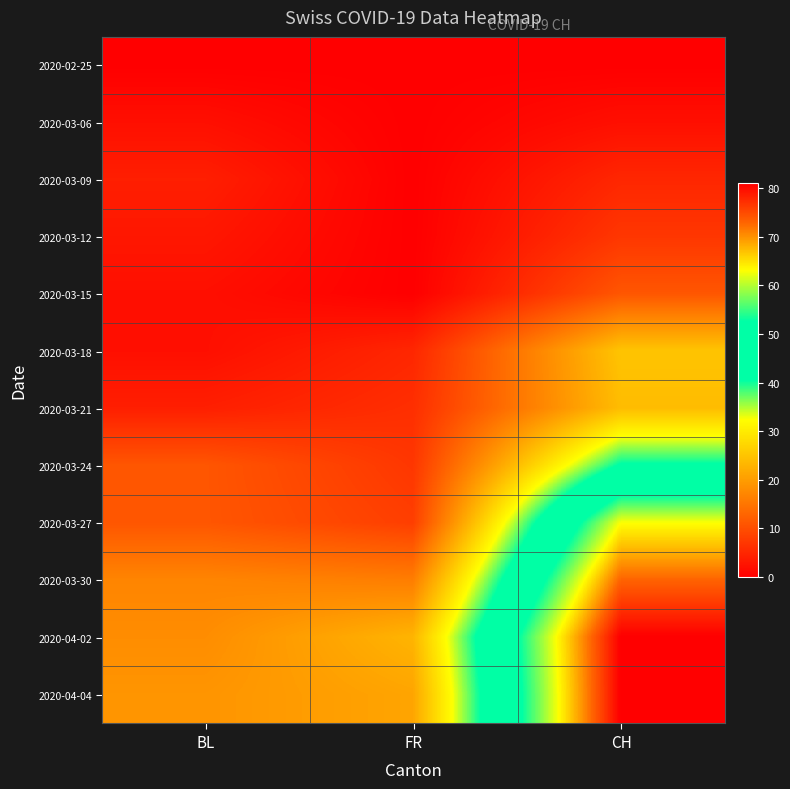

Reading left to right, list all the values displayed in this chart.

2020-02-25: BL=0	FR=0	CH=0
2020-03-06: BL=2	FR=0	CH=2
2020-03-09: BL=4	FR=0	CH=5
2020-03-12: BL=3	FR=0	CH=7
2020-03-15: BL=2	FR=0	CH=11
2020-03-18: BL=2	FR=5	CH=25
2020-03-21: BL=4	FR=6	CH=24
2020-03-24: BL=11	FR=7	CH=41
2020-03-27: BL=11	FR=8	CH=63
2020-03-30: BL=17	FR=16	CH=73
2020-04-02: BL=18	FR=23	CH=81
2020-04-04: BL=19	FR=21	CH=81